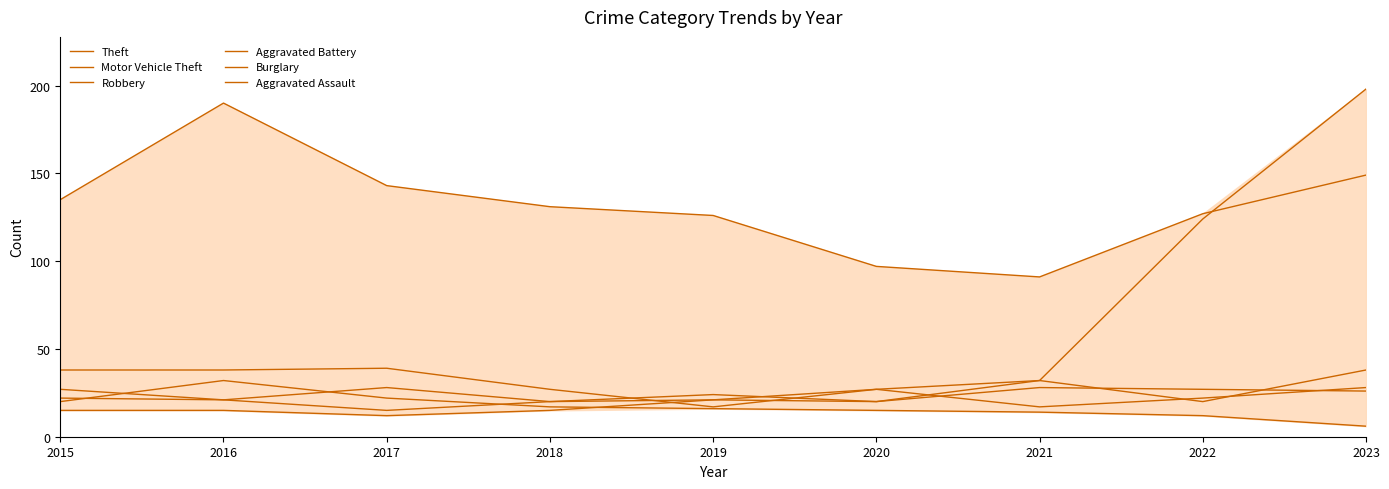

Reading right to left, list all the values displayed in this chart.

Theft: 2023=149	2022=127	2021=91	2020=97	2019=126	2018=131	2017=143	2016=190	2015=135
Motor Vehicle Theft: 2023=198	2022=124	2021=32	2020=27	2019=17	2018=27	2017=39	2016=38	2015=38
Robbery: 2023=38	2022=20	2021=32	2020=20	2019=24	2018=20	2017=28	2016=21	2015=27
Aggravated Battery: 2023=26	2022=27	2021=28	2020=20	2019=21	2018=20	2017=15	2016=21	2015=22
Burglary: 2023=6	2022=12	2021=14	2020=15	2019=16	2018=17	2017=22	2016=32	2015=20
Aggravated Assault: 2023=28	2022=22	2021=17	2020=27	2019=21	2018=15	2017=12	2016=15	2015=15